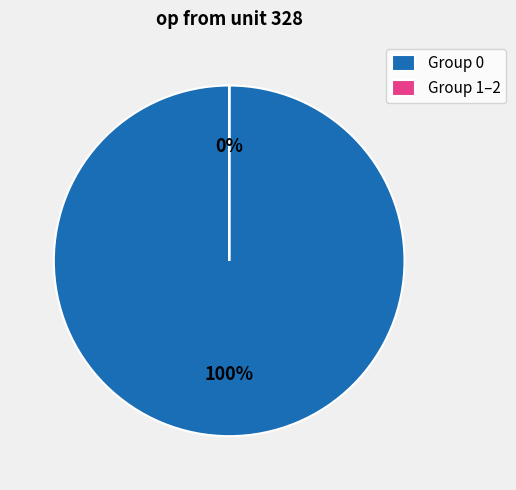

Is there a majority slice in this chart?

Yes